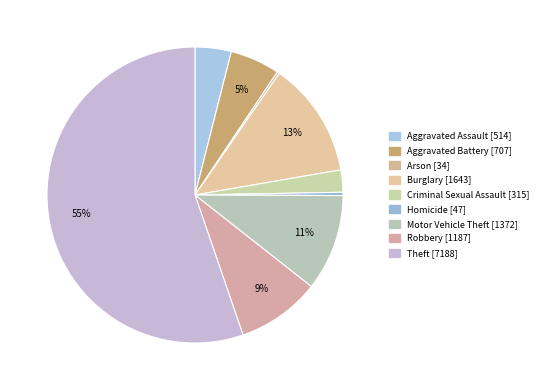

Is there a majority slice in this chart?

Yes